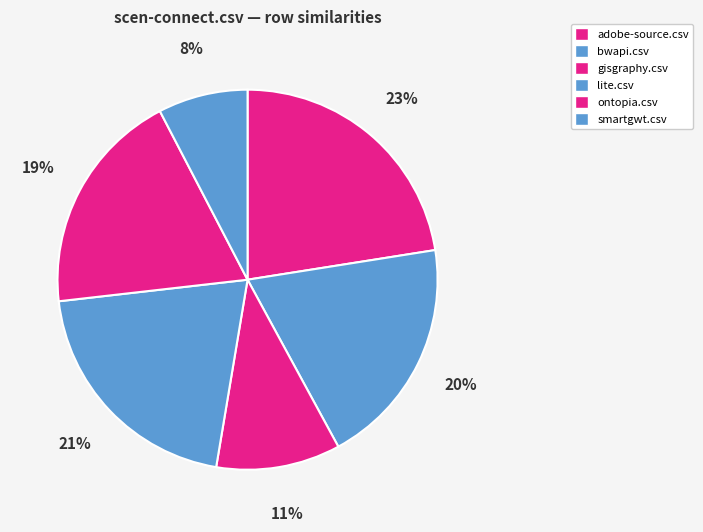

To the nearest percent, what percentage of the pie is lite.csv?

21%